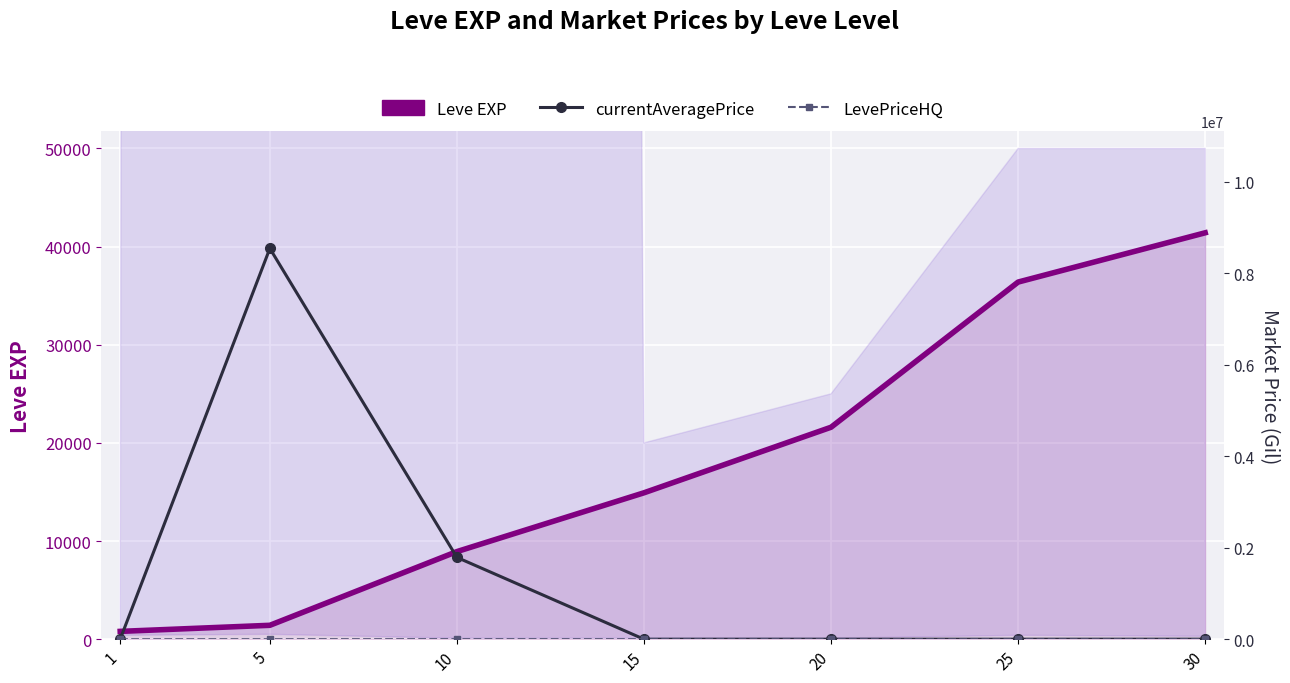

What is the value of the Leve EXP point at the 1st from the left?

800.0